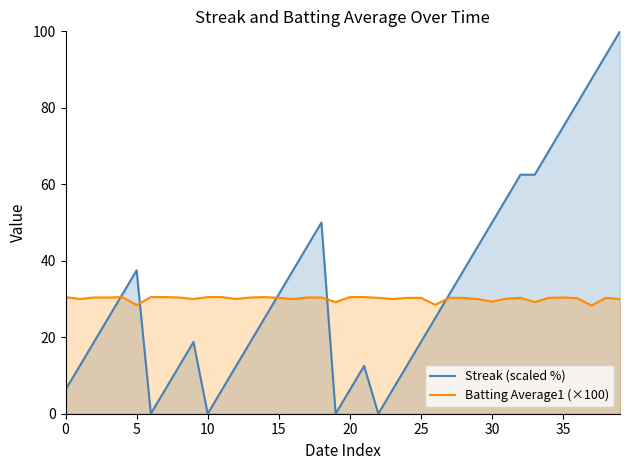

What is the difference between the maximum and minimum values in the Streak (scaled %) series?

100.0